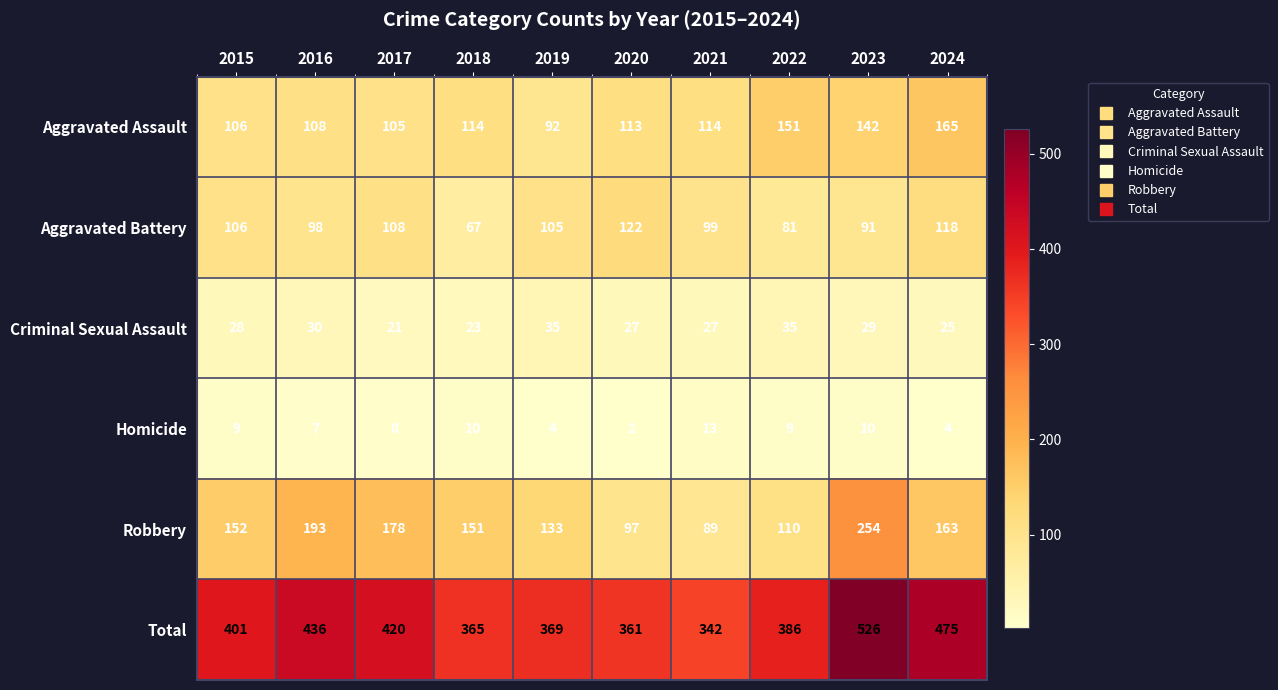

What is the difference between the Criminal Sexual Assault values at 2024 and 2017?

4